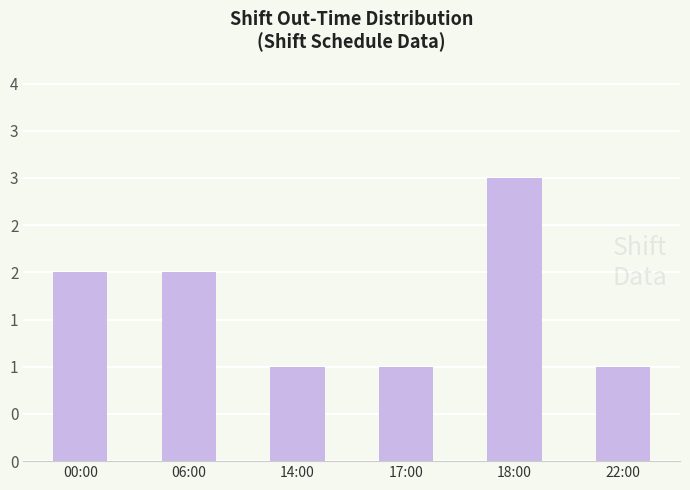

What value does the data have at 17:00?

1